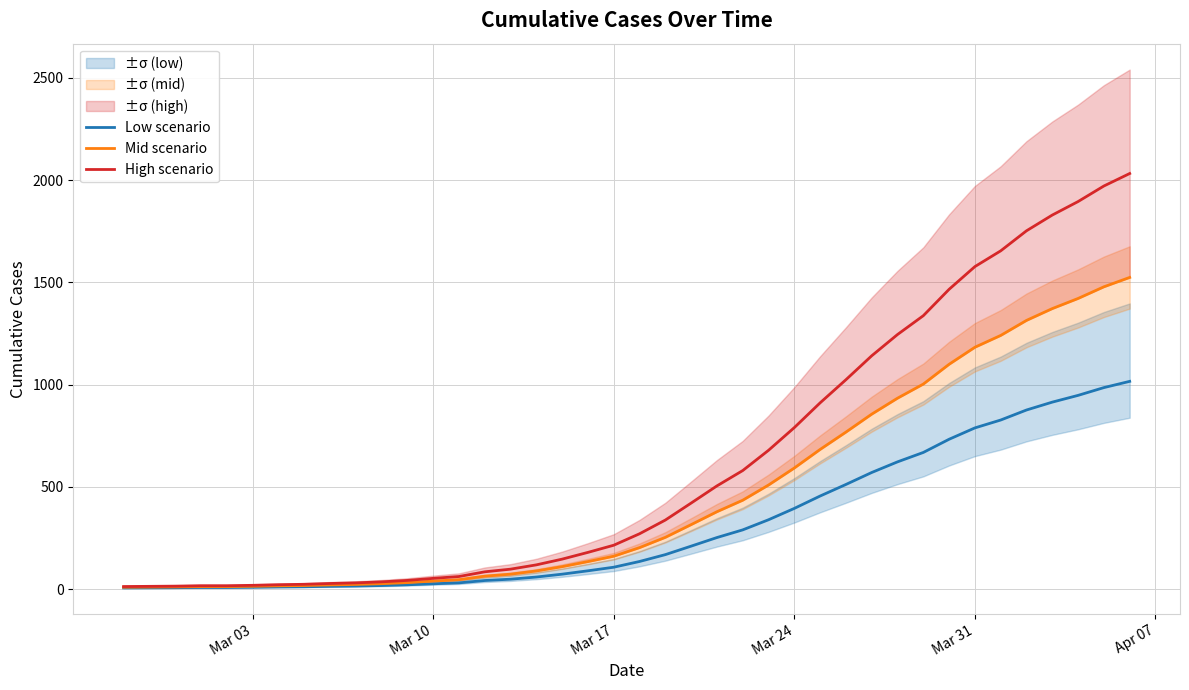

Which series has the widest spread of values?

High scenario